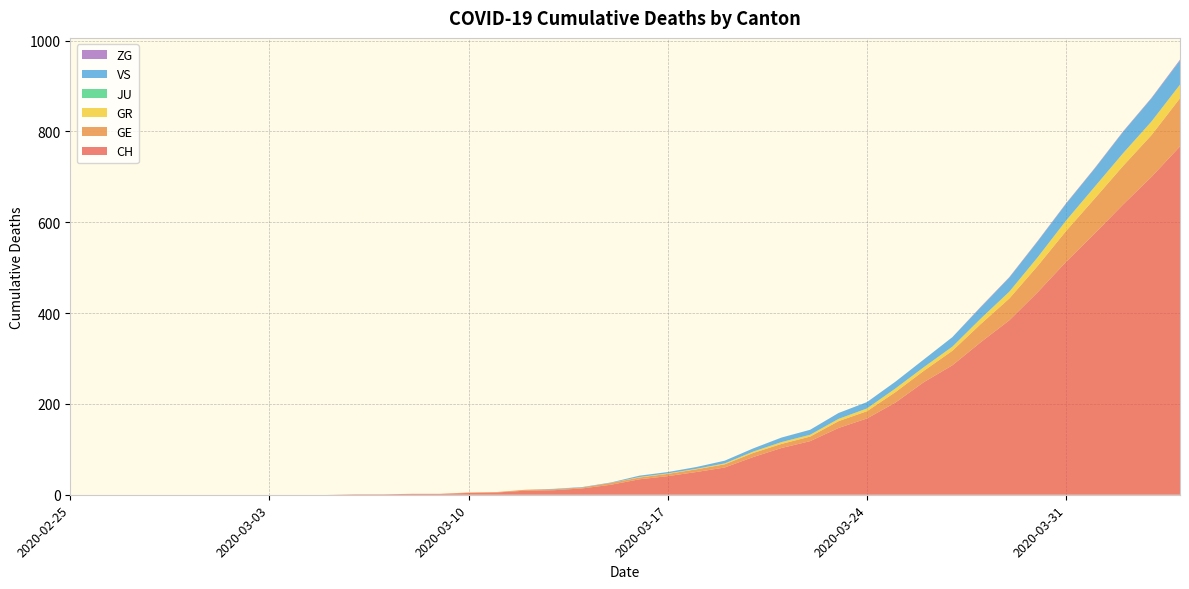

Reading left to right, list all the values displayed in this chart.

CH: 2020-02-25=0	2020-02-26=0	2020-02-27=0	2020-02-28=0	2020-02-29=0	2020-03-01=0	2020-03-02=0	2020-03-03=0	2020-03-04=0	2020-03-05=0	2020-03-06=1	2020-03-07=1	2020-03-08=2	2020-03-09=2	2020-03-10=4	2020-03-11=5	2020-03-12=9	2020-03-13=10	2020-03-14=14	2020-03-15=22	2020-03-16=34	2020-03-17=41	2020-03-18=50	2020-03-19=60	2020-03-20=83	2020-03-21=103	2020-03-22=118	2020-03-23=147	2020-03-24=168	2020-03-25=203	2020-03-26=248	2020-03-27=285	2020-03-28=336	2020-03-29=384	2020-03-30=446	2020-03-31=513	2020-04-01=575	2020-04-02=639	2020-04-03=700	2020-04-04=767
GE: 2020-02-25=0	2020-02-26=0	2020-02-27=0	2020-02-28=0	2020-02-29=0	2020-03-01=0	2020-03-02=0	2020-03-03=0	2020-03-04=0	2020-03-05=0	2020-03-06=0	2020-03-07=0	2020-03-08=0	2020-03-09=0	2020-03-10=1	2020-03-11=1	2020-03-12=2	2020-03-13=2	2020-03-14=2	2020-03-15=4	2020-03-16=4	2020-03-17=5	2020-03-18=6	2020-03-19=7	2020-03-20=9	2020-03-21=9	2020-03-22=10	2020-03-23=15	2020-03-24=16	2020-03-25=23	2020-03-26=25	2020-03-27=32	2020-03-28=40	2020-03-29=48	2020-03-30=58	2020-03-31=68	2020-04-01=77	2020-04-02=85	2020-04-03=92	2020-04-04=106
GR: 2020-02-25=0	2020-02-26=0	2020-02-27=0	2020-02-28=0	2020-02-29=0	2020-03-01=0	2020-03-02=0	2020-03-03=0	2020-03-04=0	2020-03-05=0	2020-03-06=0	2020-03-07=0	2020-03-08=0	2020-03-09=0	2020-03-10=0	2020-03-11=0	2020-03-12=0	2020-03-13=0	2020-03-14=0	2020-03-15=0	2020-03-16=1	2020-03-17=1	2020-03-18=1	2020-03-19=2	2020-03-20=3	2020-03-21=4	2020-03-22=4	2020-03-23=5	2020-03-24=6	2020-03-25=8	2020-03-26=8	2020-03-27=9	2020-03-28=12	2020-03-29=15	2020-03-30=19	2020-03-31=23	2020-04-01=26	2020-04-02=28	2020-04-03=30	2020-04-04=30
JU: 2020-02-25=0	2020-02-26=0	2020-02-27=0	2020-02-28=0	2020-02-29=0	2020-03-01=0	2020-03-02=0	2020-03-03=0	2020-03-04=0	2020-03-05=0	2020-03-06=0	2020-03-07=0	2020-03-08=0	2020-03-09=0	2020-03-10=0	2020-03-11=0	2020-03-12=0	2020-03-13=0	2020-03-14=0	2020-03-15=0	2020-03-16=0	2020-03-17=0	2020-03-18=0	2020-03-19=0	2020-03-20=0	2020-03-21=0	2020-03-22=0	2020-03-23=0	2020-03-24=0	2020-03-25=0	2020-03-26=0	2020-03-27=0	2020-03-28=0	2020-03-29=0	2020-03-30=0	2020-03-31=0	2020-04-01=0	2020-04-02=0	2020-04-03=0	2020-04-04=0
VS: 2020-02-25=0	2020-02-26=0	2020-02-27=0	2020-02-28=0	2020-02-29=0	2020-03-01=0	2020-03-02=0	2020-03-03=0	2020-03-04=0	2020-03-05=0	2020-03-06=0	2020-03-07=0	2020-03-08=0	2020-03-09=0	2020-03-10=0	2020-03-11=0	2020-03-12=0	2020-03-13=1	2020-03-14=1	2020-03-15=1	2020-03-16=3	2020-03-17=3	2020-03-18=4	2020-03-19=6	2020-03-20=7	2020-03-21=10	2020-03-22=11	2020-03-23=13	2020-03-24=14	2020-03-25=15	2020-03-26=17	2020-03-27=21	2020-03-28=25	2020-03-29=31	2020-03-30=35	2020-03-31=37	2020-04-01=40	2020-04-02=47	2020-04-03=51	2020-04-04=53
ZG: 2020-02-25=0	2020-02-26=0	2020-02-27=0	2020-02-28=0	2020-02-29=0	2020-03-01=0	2020-03-02=0	2020-03-03=0	2020-03-04=0	2020-03-05=0	2020-03-06=0	2020-03-07=0	2020-03-08=0	2020-03-09=0	2020-03-10=0	2020-03-11=0	2020-03-12=0	2020-03-13=0	2020-03-14=0	2020-03-15=0	2020-03-16=0	2020-03-17=0	2020-03-18=0	2020-03-19=0	2020-03-20=0	2020-03-21=0	2020-03-22=0	2020-03-23=0	2020-03-24=0	2020-03-25=0	2020-03-26=0	2020-03-27=0	2020-03-28=1	2020-03-29=1	2020-03-30=1	2020-03-31=1	2020-04-01=1	2020-04-02=1	2020-04-03=1	2020-04-04=2